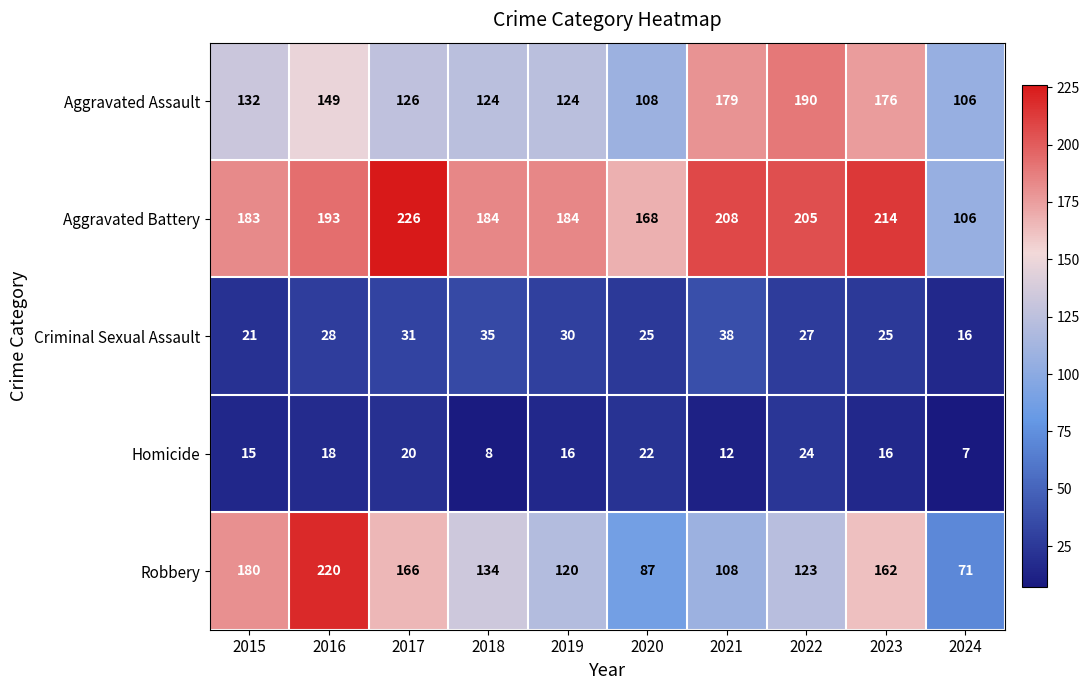

The Criminal Sexual Assault series shows 17 at 2016. True or false?

False